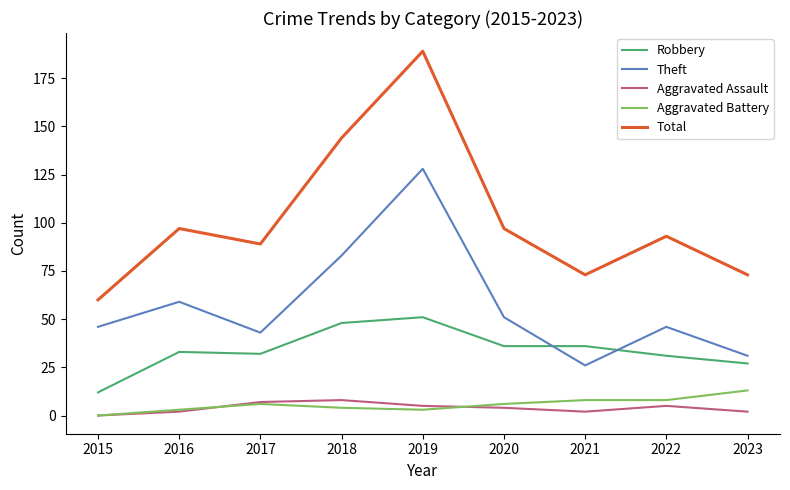

Reading left to right, transcribe all the data shown in this chart.

Robbery: 2015=12	2016=33	2017=32	2018=48	2019=51	2020=36	2021=36	2022=31	2023=27
Theft: 2015=46	2016=59	2017=43	2018=83	2019=128	2020=51	2021=26	2022=46	2023=31
Aggravated Assault: 2015=0	2016=2	2017=7	2018=8	2019=5	2020=4	2021=2	2022=5	2023=2
Aggravated Battery: 2015=0	2016=3	2017=6	2018=4	2019=3	2020=6	2021=8	2022=8	2023=13
Total: 2015=60	2016=97	2017=89	2018=144	2019=189	2020=97	2021=73	2022=93	2023=73